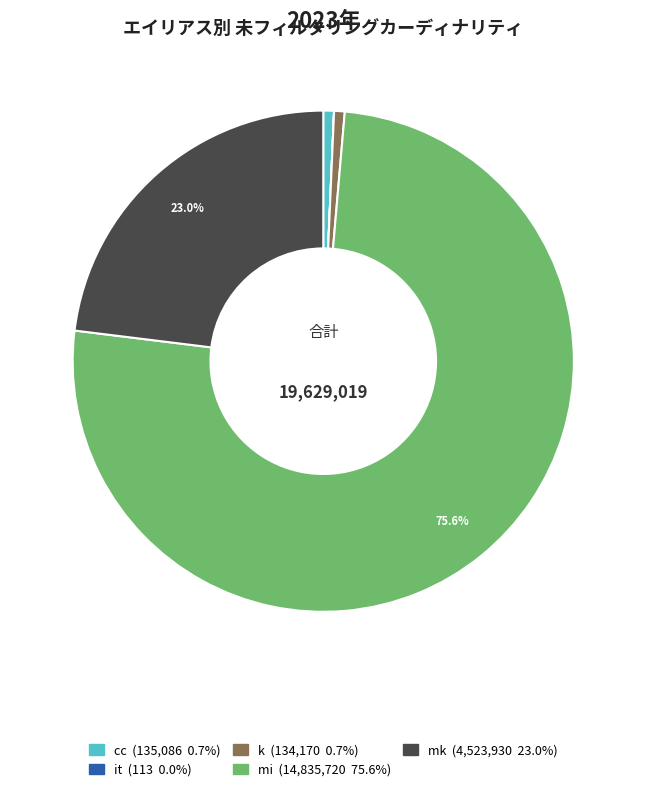

What is the largest slice in the pie chart?

mi